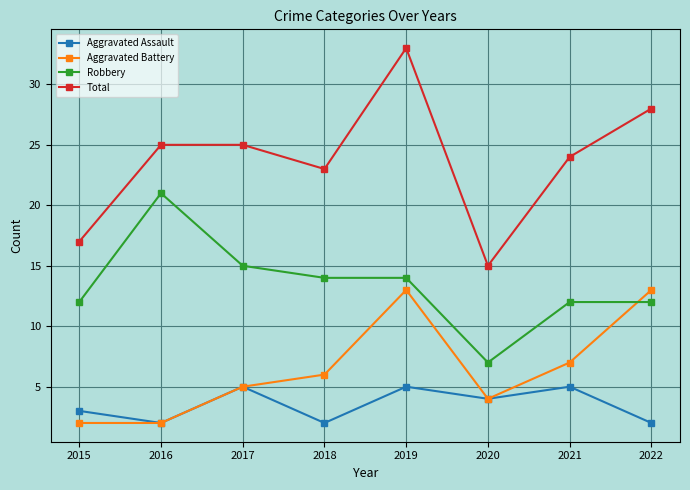

True or false: Aggravated Battery and Total cross at least once.

False